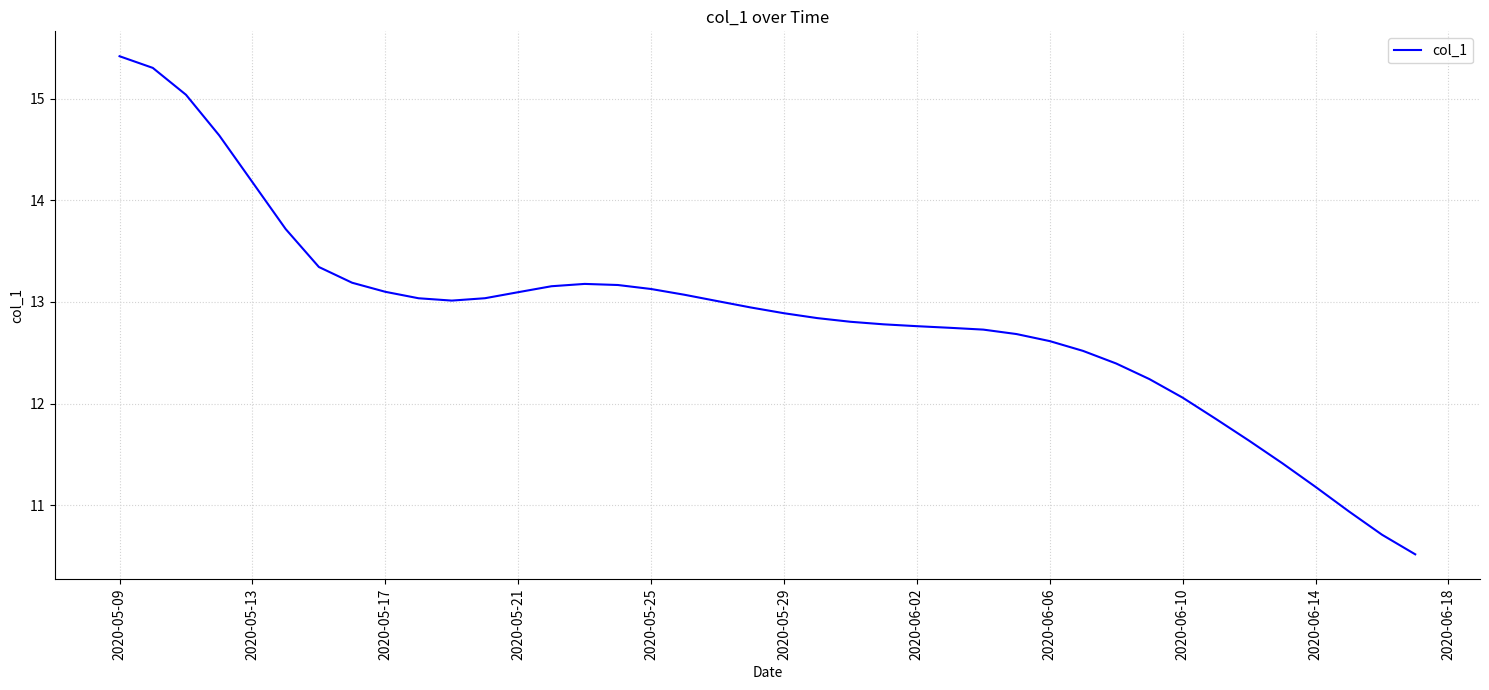

What is the smallest value displayed?

10.5